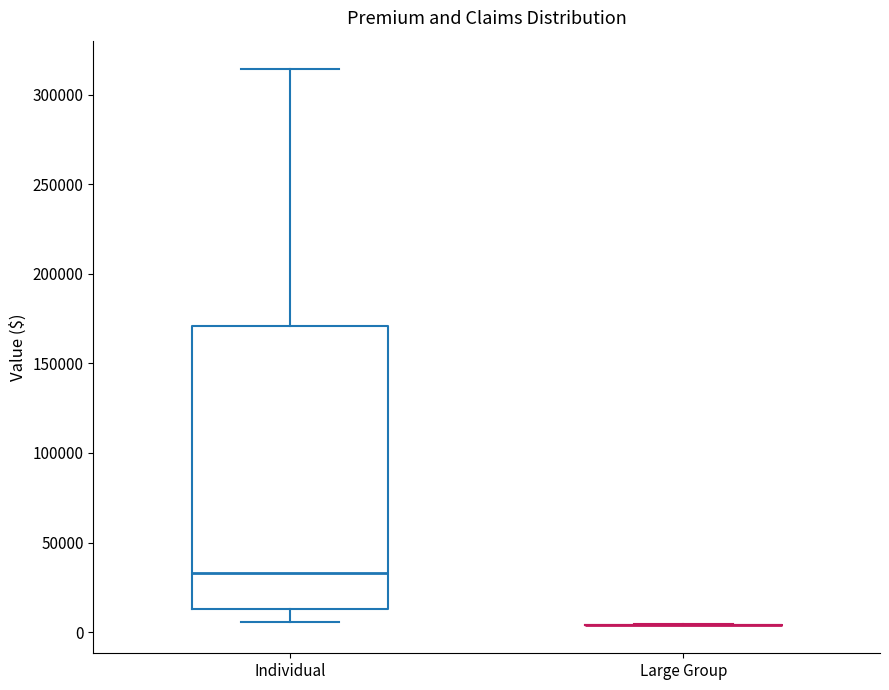

Reading left to right, read every box against the y-axis: the position of its median line, the range the box covers, and the ends of its whiskers. The values are not printed on the chart, so give them approximately, as read against the axis.

Individual: median 35000, box 15000 to 170000, whiskers 5000 to 315000
Large Group: box collapsed to a line at 5000, whiskers 5000 to 5000